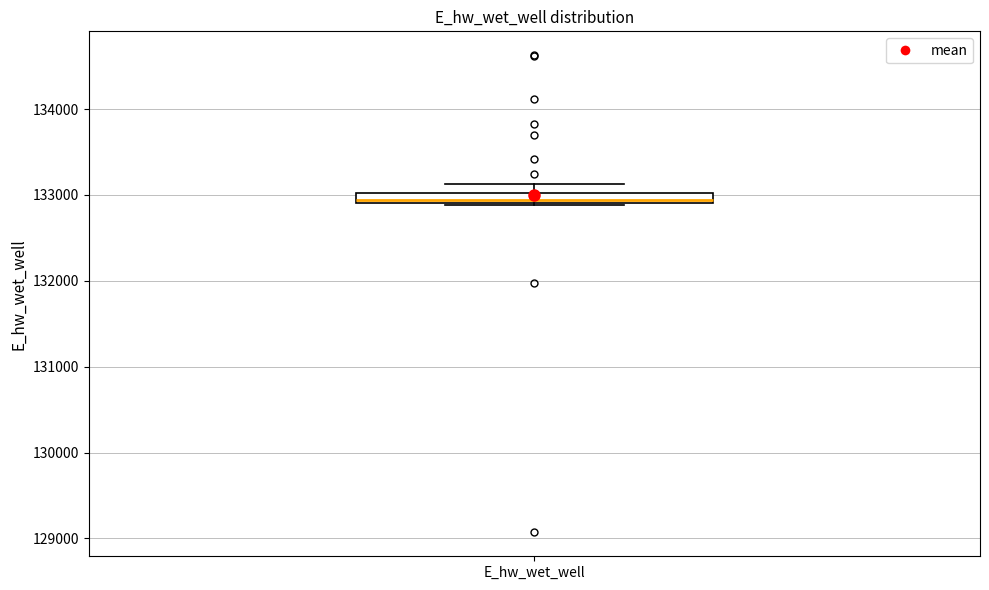

Where is the lower edge of the box for E_hw_wet_well on the y-axis? The values are not printed on the chart, so give them approximately, as read against the axis.

132900